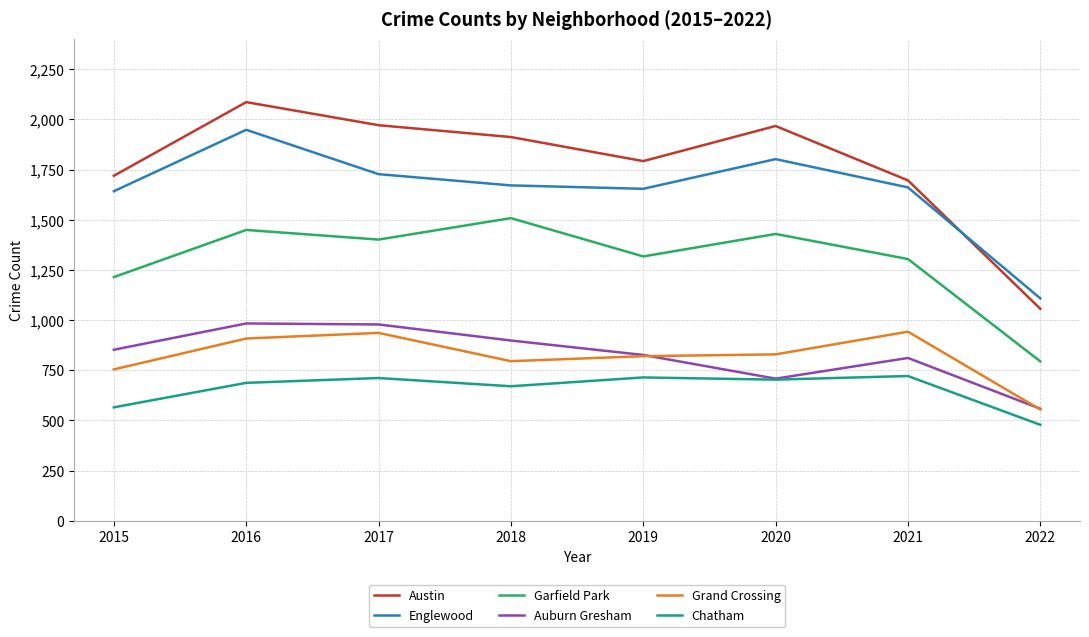

What is the sum of the Garfield Park values at 2020 and 2016?

2878